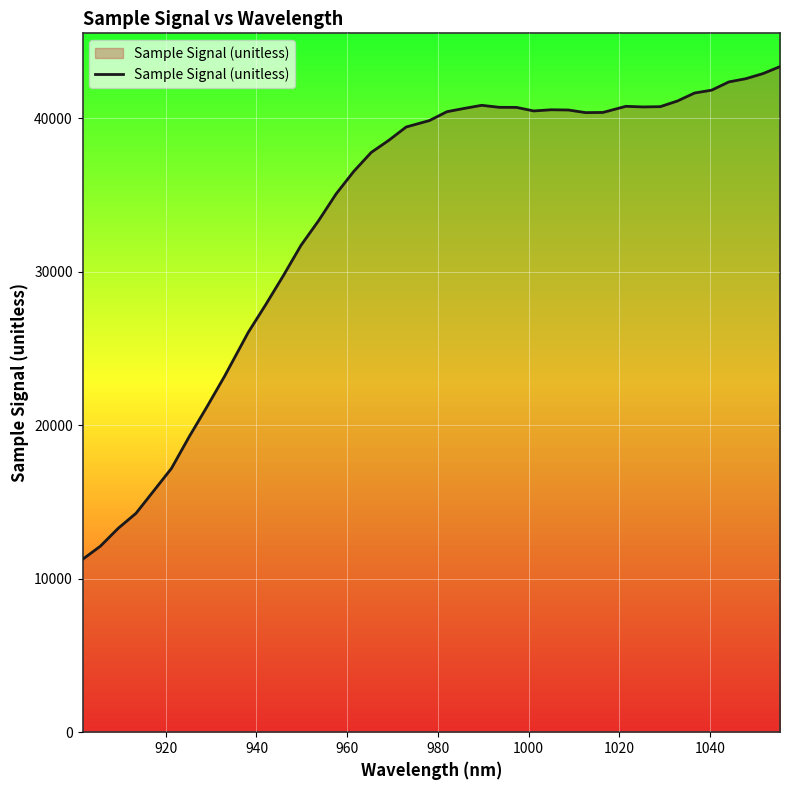

What is the minimum value shown in the chart?

11261